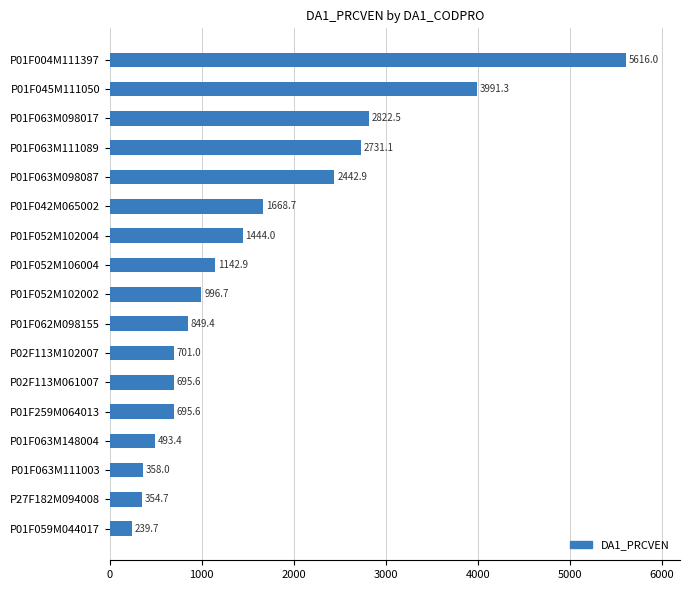

At which label is the value closest to 2927?

P01F063M098017